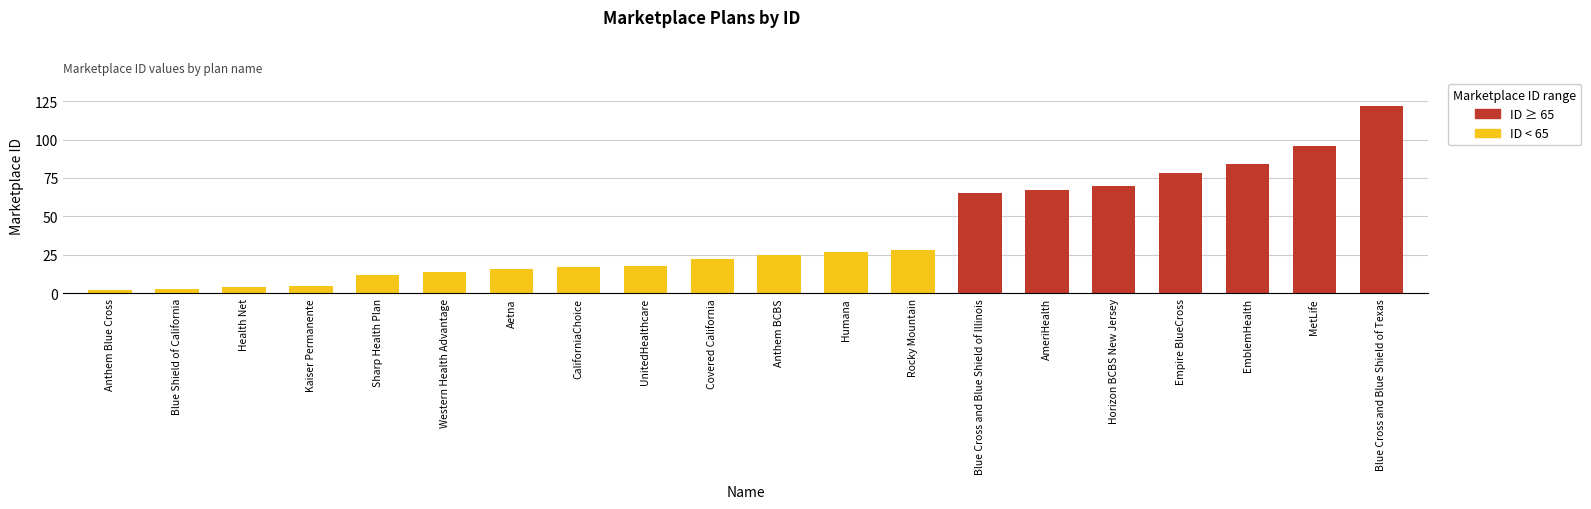

What is the label of the 10th bar from the right?

Anthem BCBS